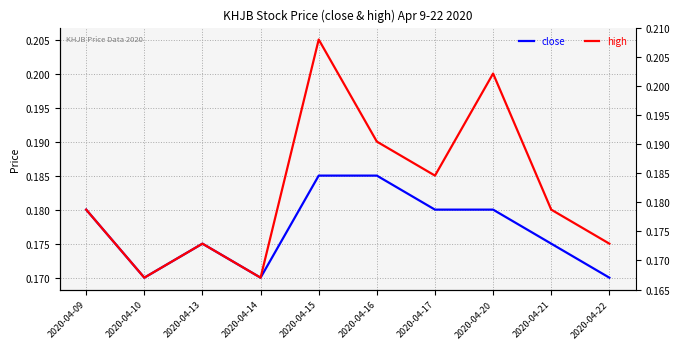

What is the average value of the close series?

0.2